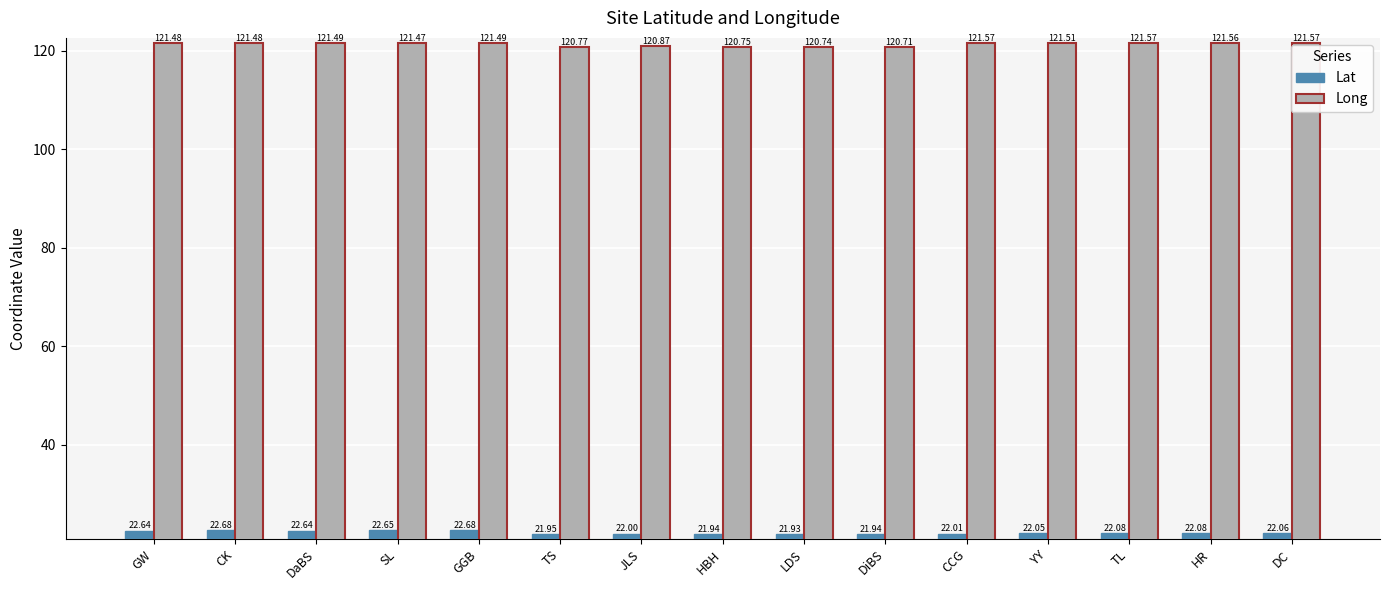

The Lat series shows 22.7 at CK. True or false?

True